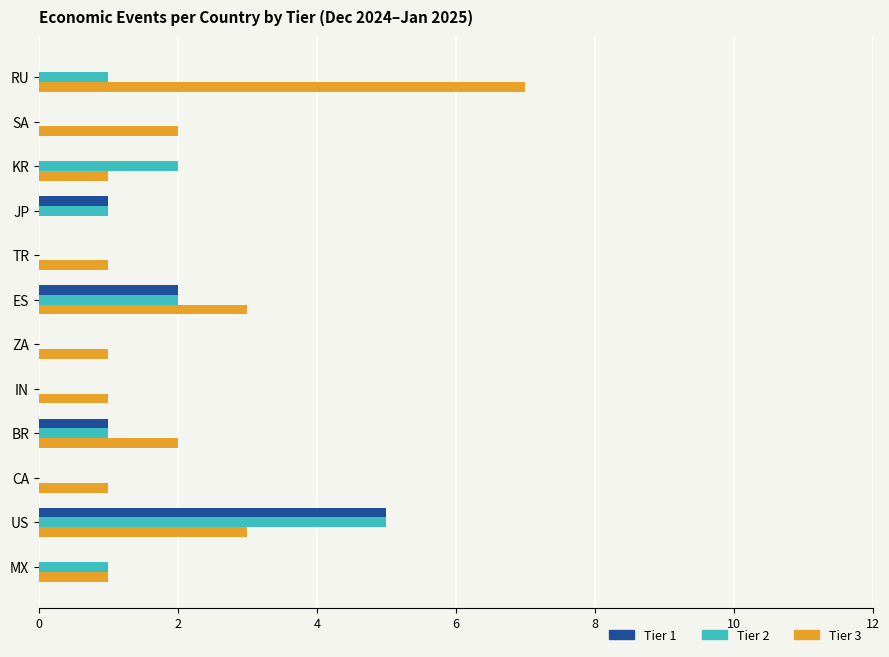

The Tier 1 series shows 1 at BR. True or false?

True